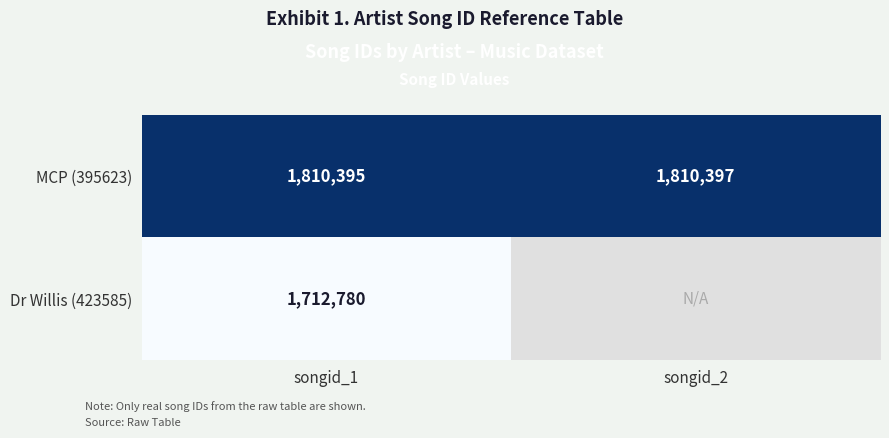

How many distinct data groups are displayed?

2